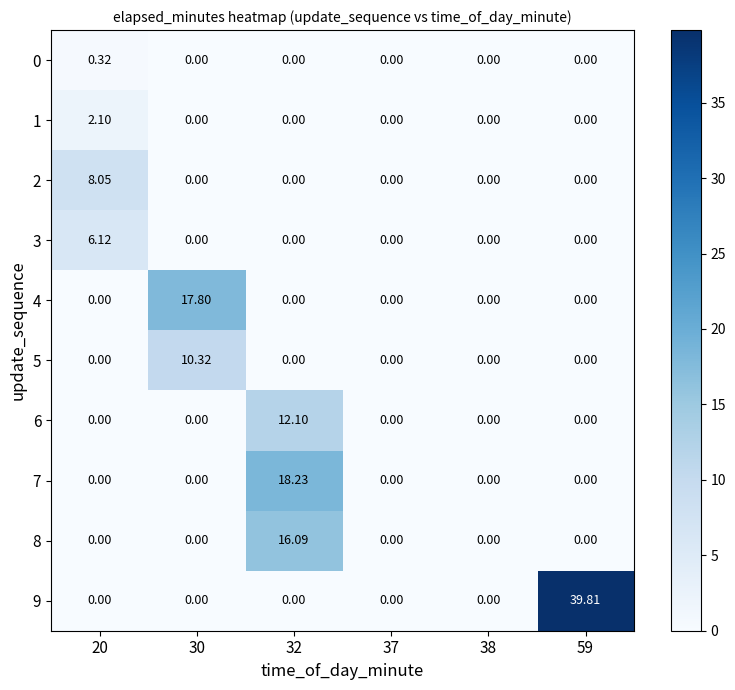

Is the value of 8 at 32 greater than the value of 6 at 32?

Yes